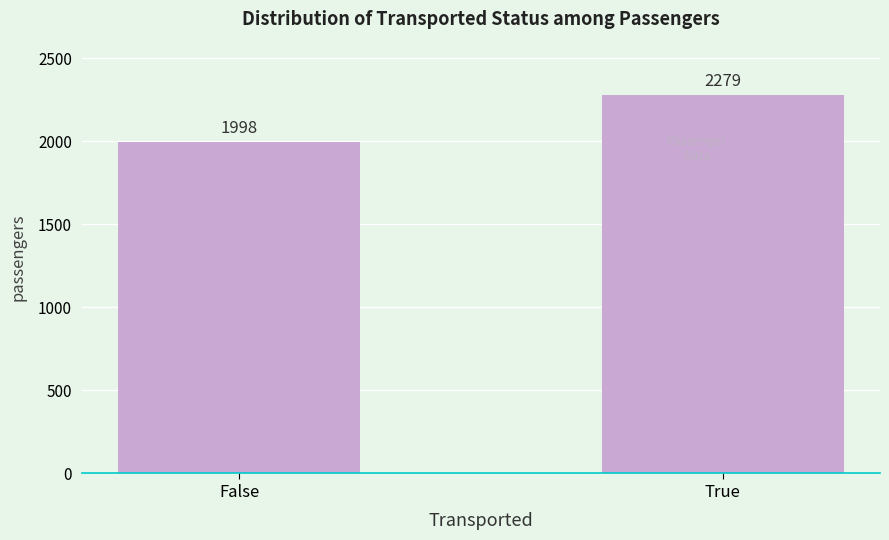

Reading right to left, transcribe all the data shown in this chart.

2279	1998